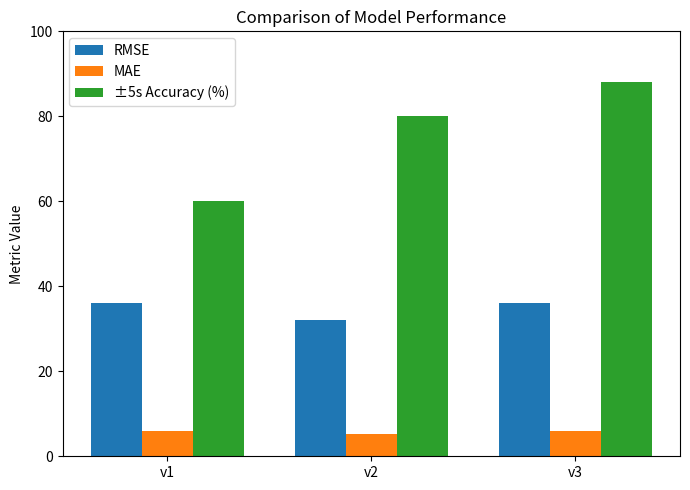

How many data points does each series have?

3